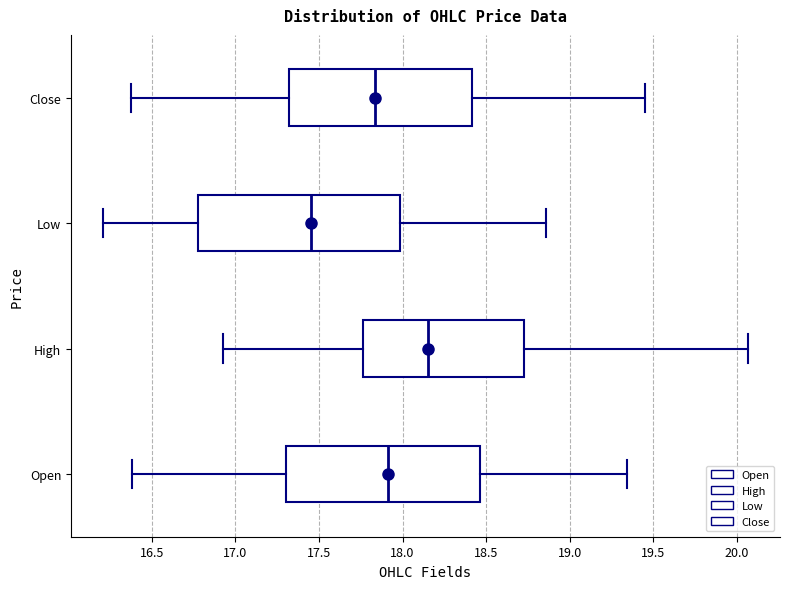

Which box has the furthest to the left median line?

Low